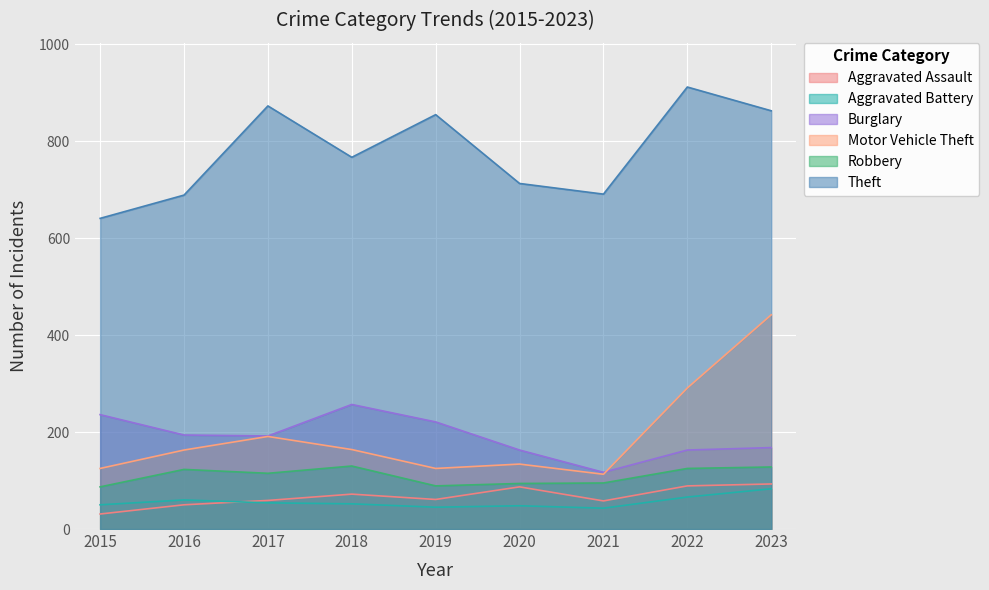

What is the difference between the highest and lowest values at 2021?

648